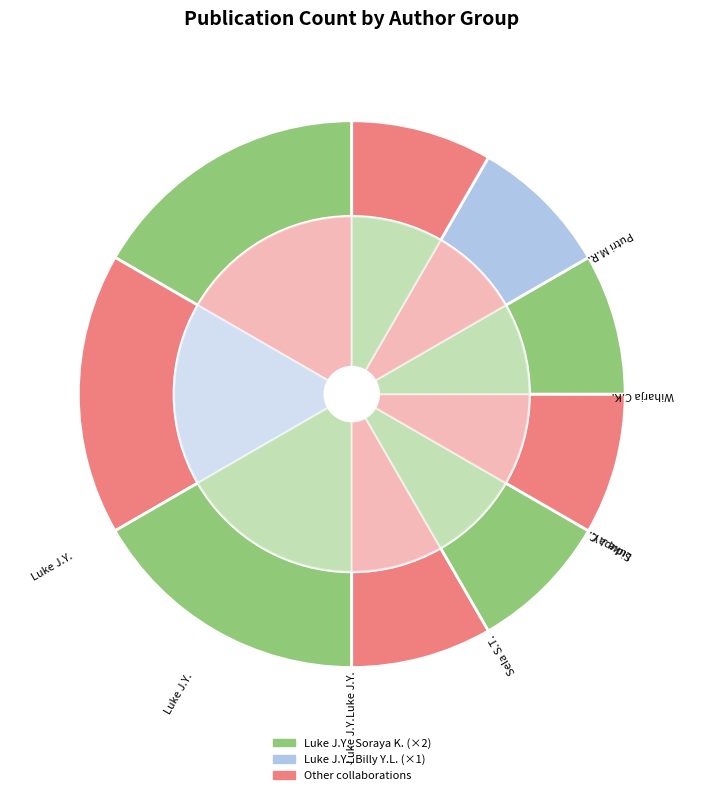

Count the number of slices in the pie.

9